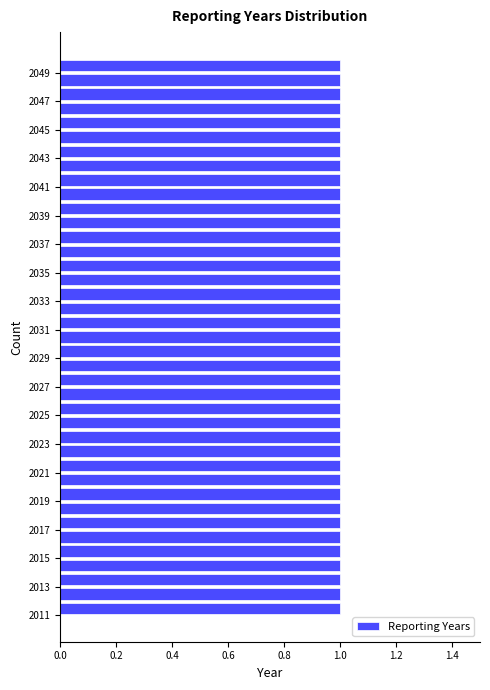

How long is the bar that spans 2019 to 2020 on the y-axis? The values are not printed on the chart, so give them approximately, as read against the axis.

1